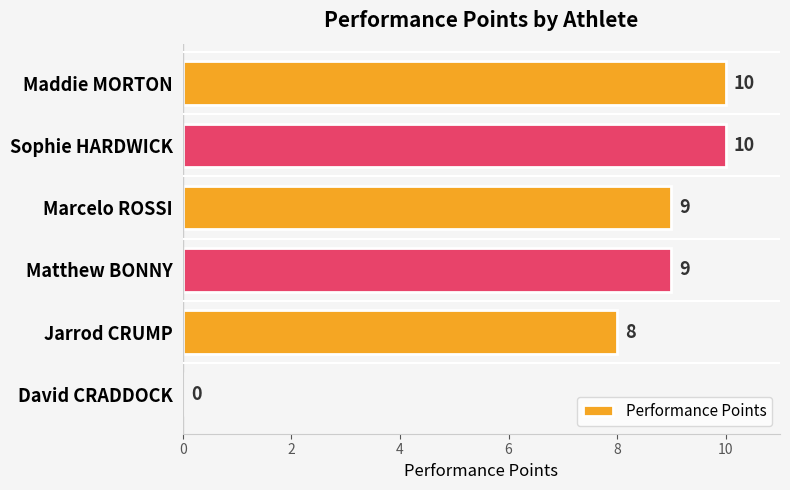

Count the number of categories in the chart.

6